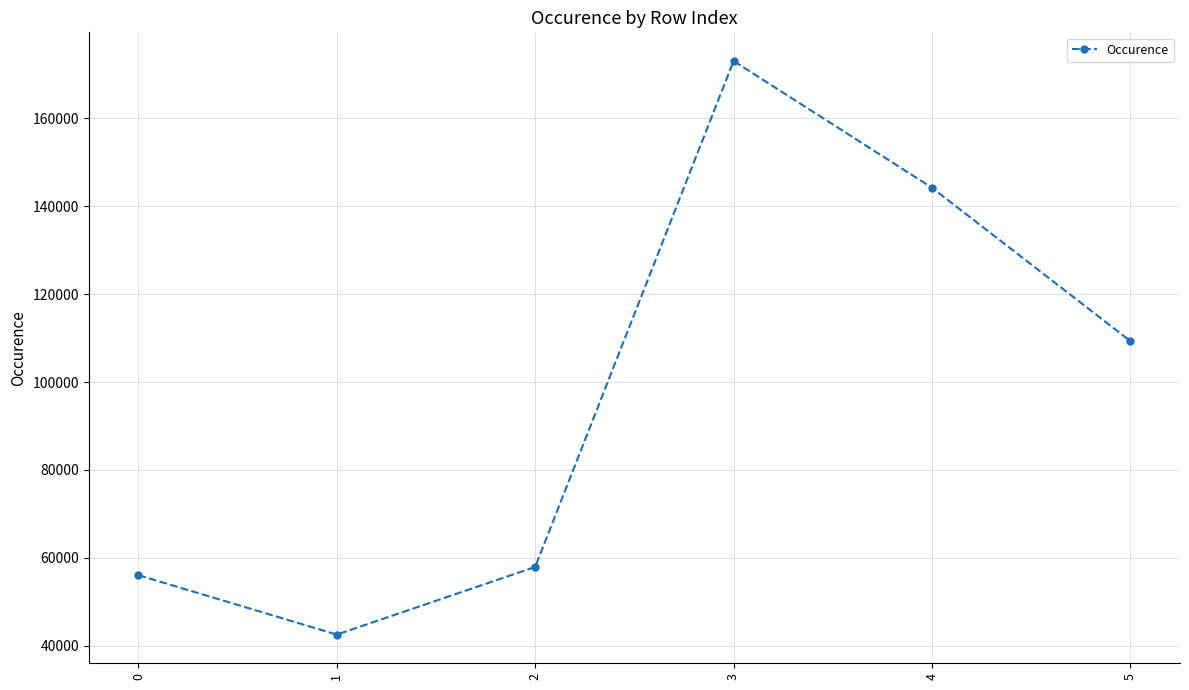

Where does the data first go above 109310?

3